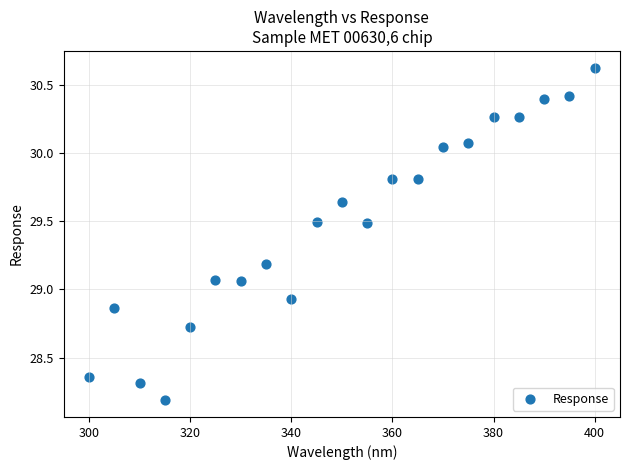

What is the range of Y values (max minus min)?

2.4